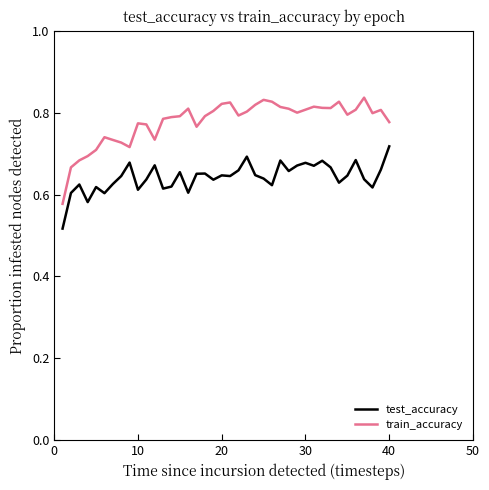

Which series has the largest total across all categories?

train_accuracy